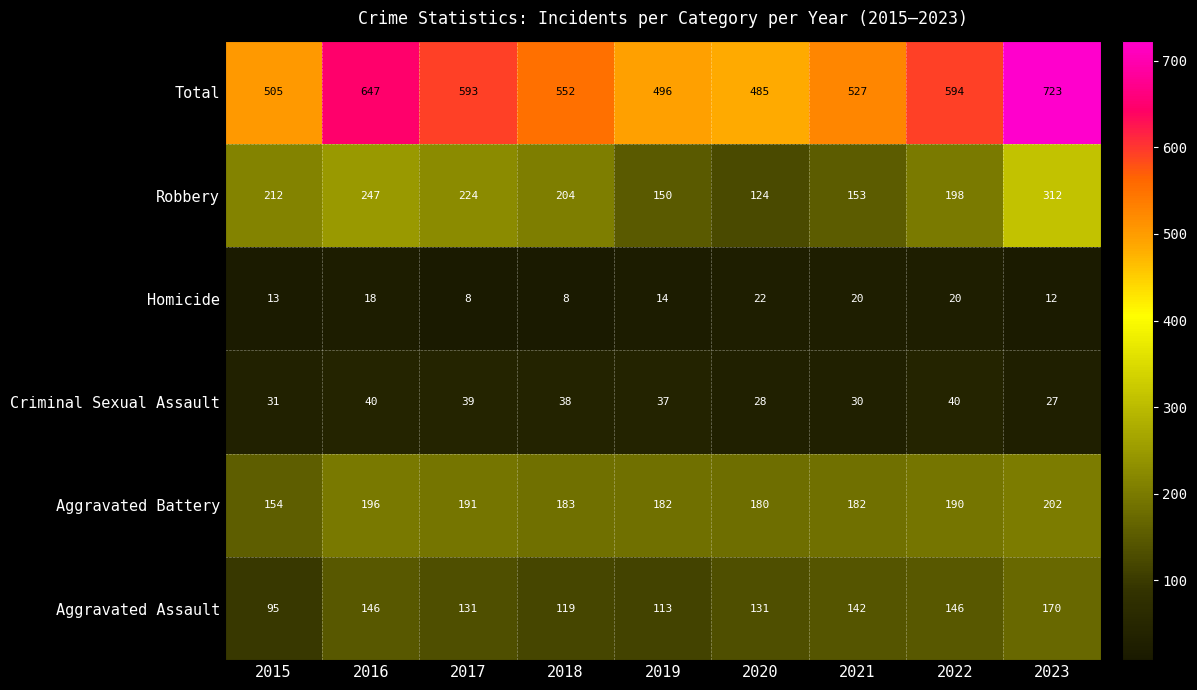

What is the difference between the Aggravated Battery values at 2018 and 2023?

19